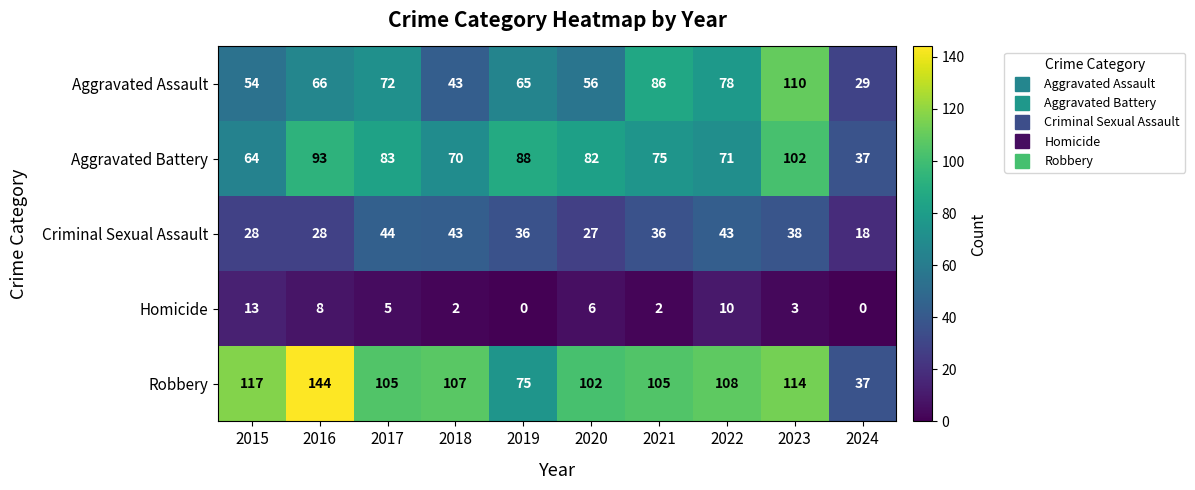

The value of Aggravated Assault at 2017 is 72. True or false?

True